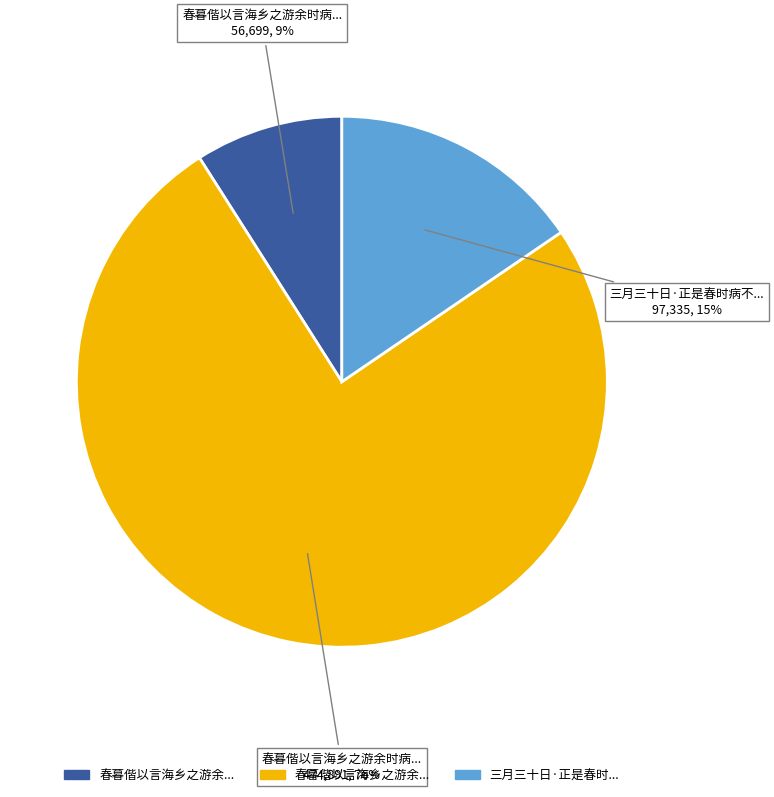

To the nearest percent, what is the average slice percentage?

33%